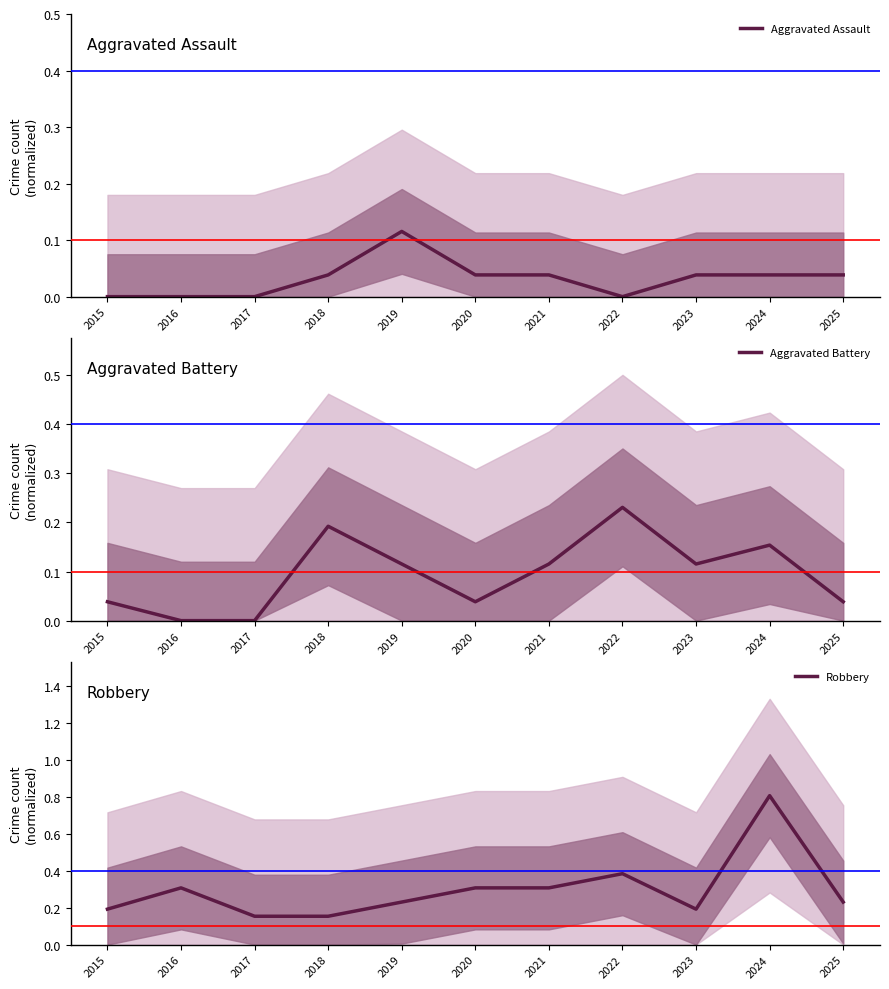

Is the value of Aggravated Assault at 2022 greater than the value of Aggravated Battery at 2015?

No